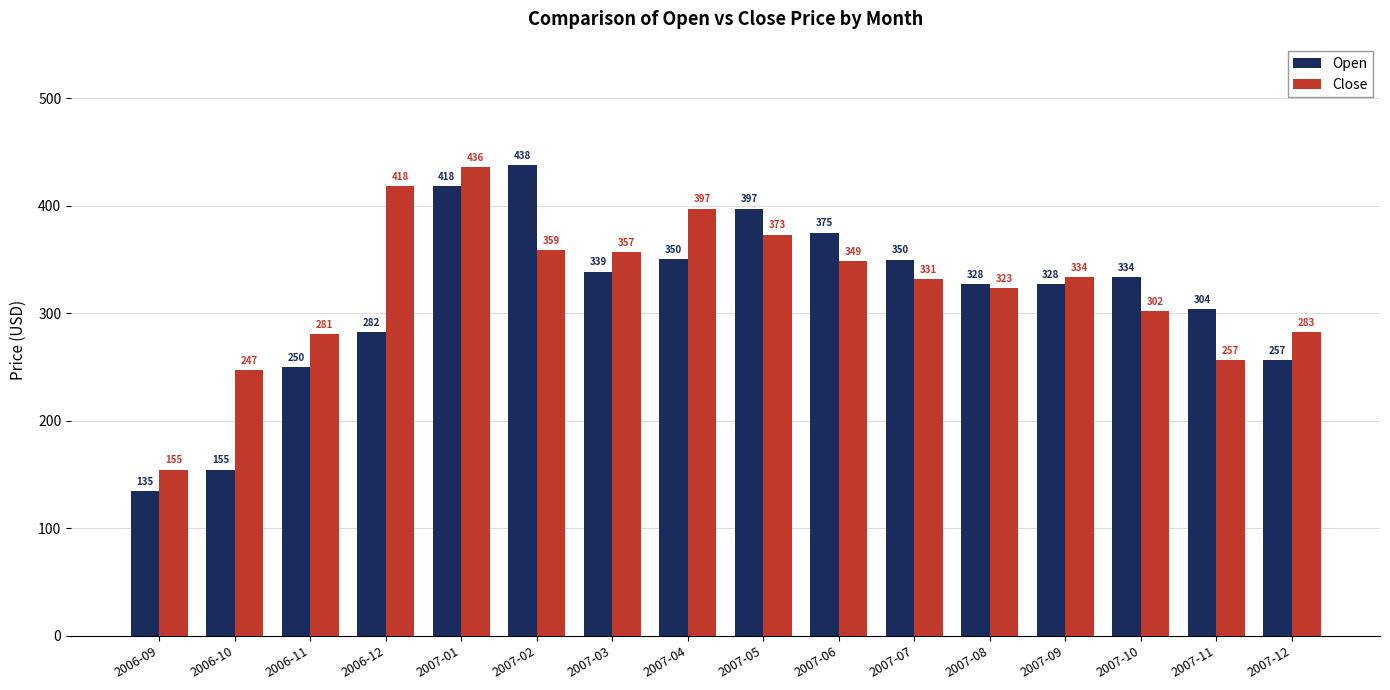

How many groups of bars are there?

16